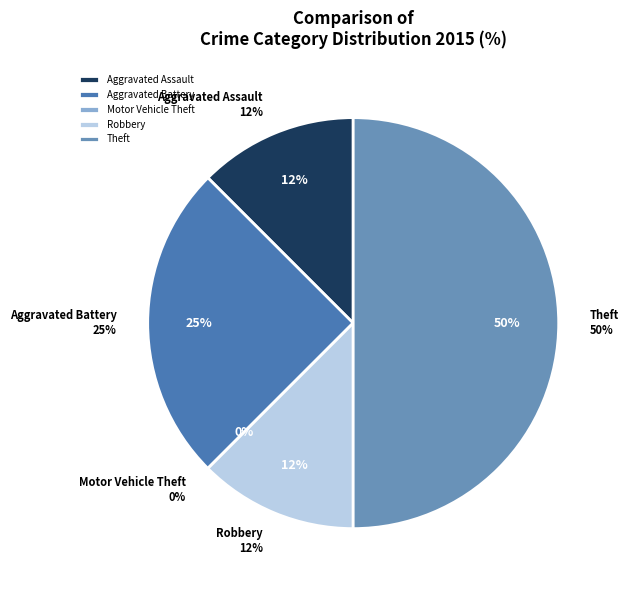

Which category has the smallest portion of the pie?

Motor Vehicle Theft